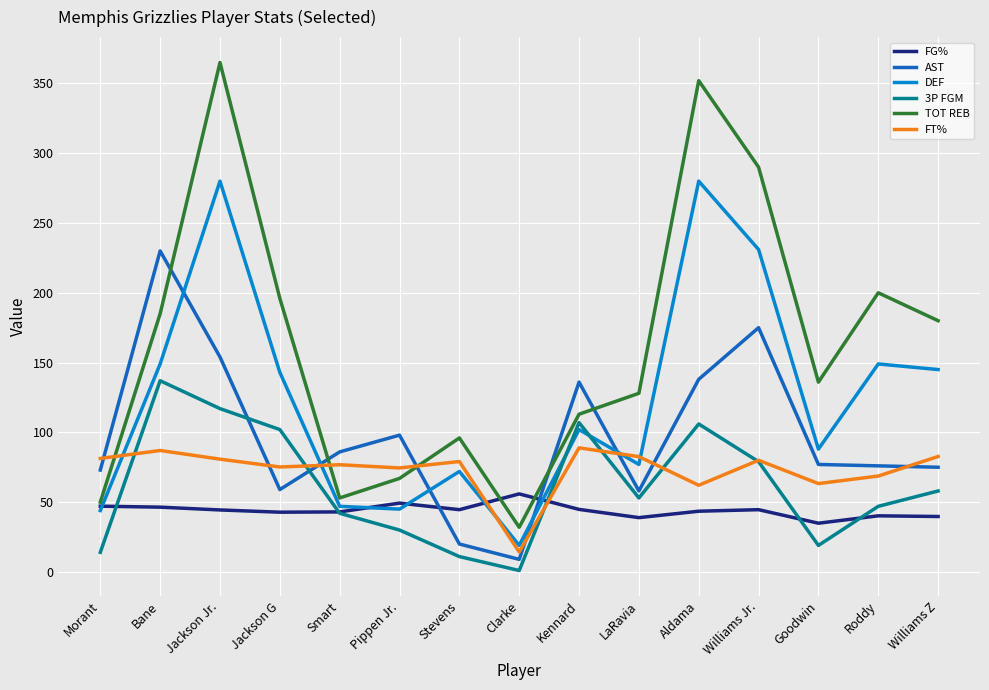

Between Clarke and Goodwin, which series saw the biggest shift?

TOT REB